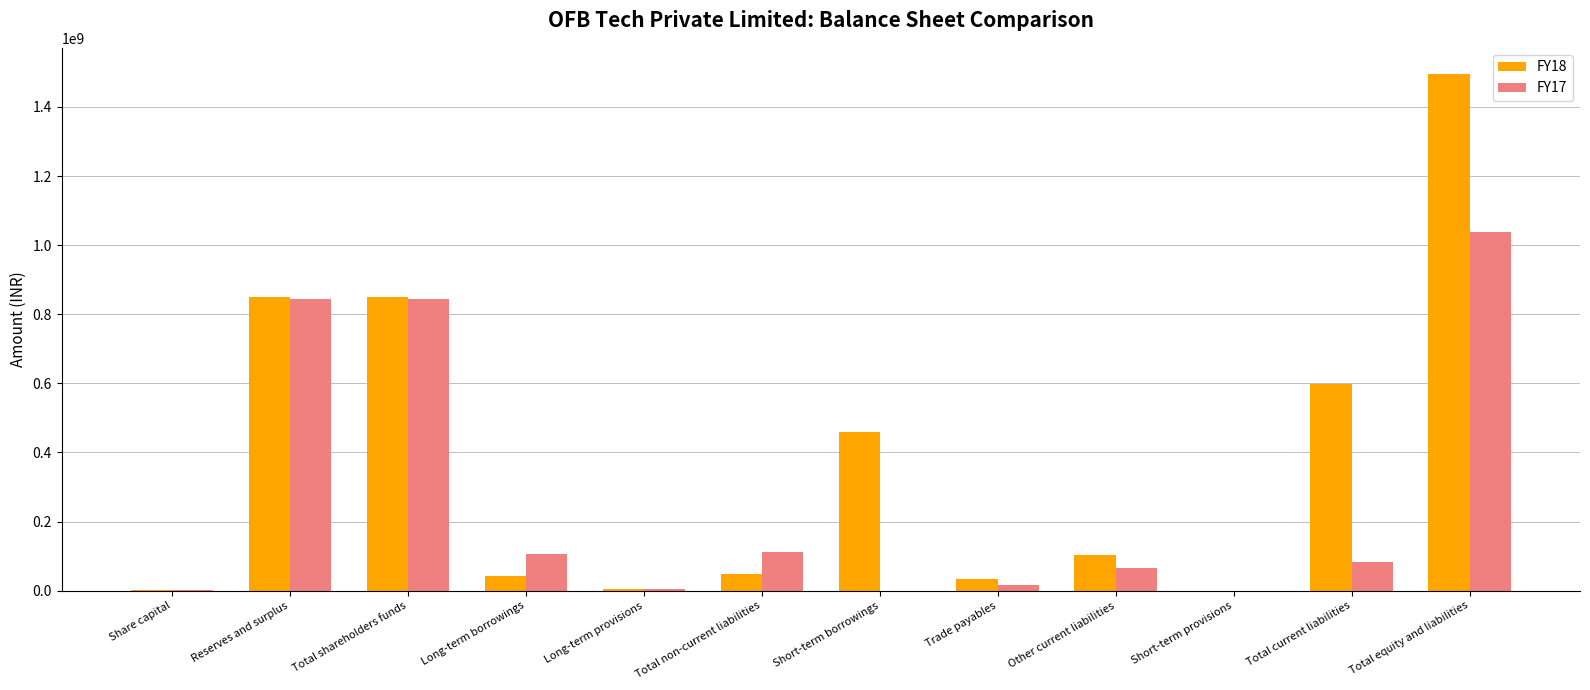

Which series changed the most between Trade payables and Other current liabilities?

FY18